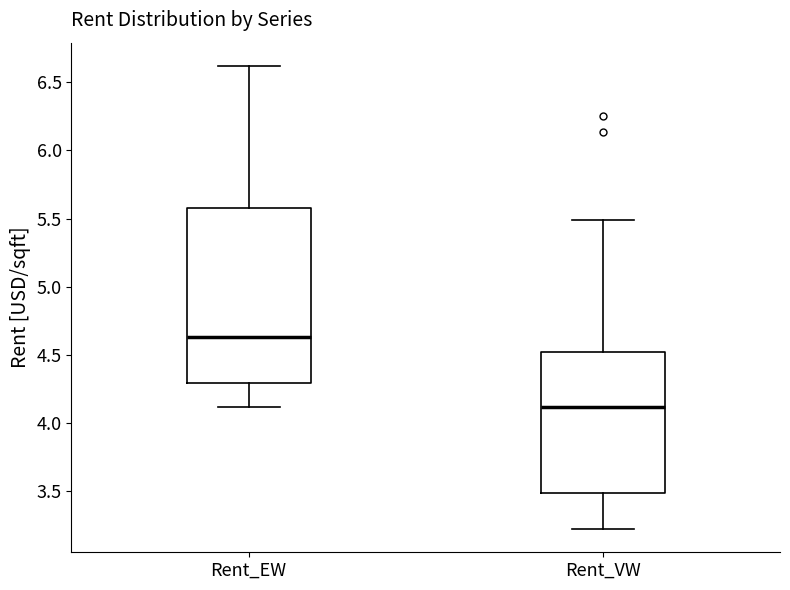

Where is the lower edge of the box for Rent_VW on the y-axis? The values are not printed on the chart, so give them approximately, as read against the axis.

3.50